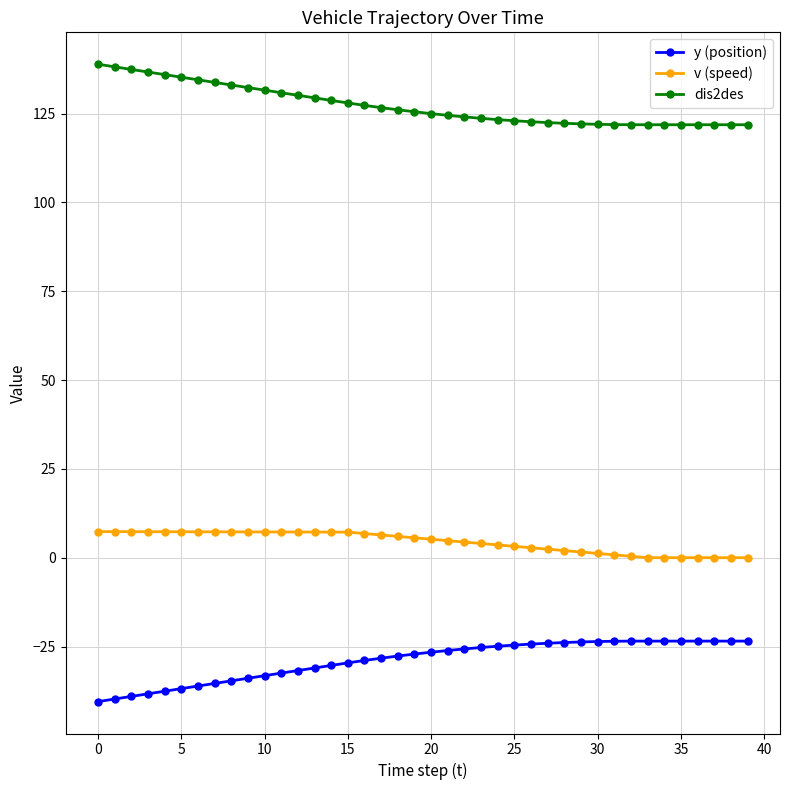

What is the difference between the second highest and minimum values in the v (speed) series?

7.3